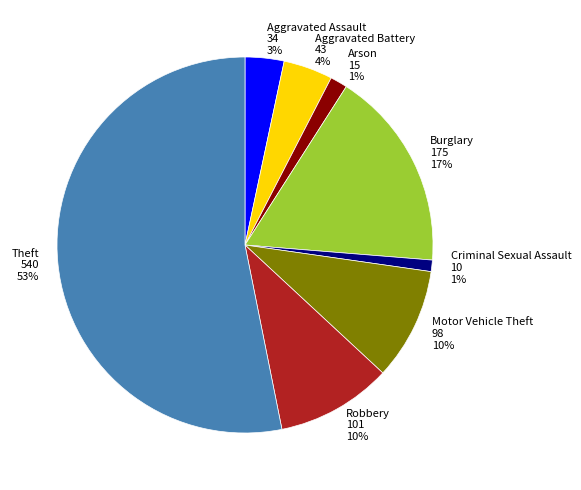

To the nearest percent, what percentage of the pie is Criminal Sexual Assault?

1%